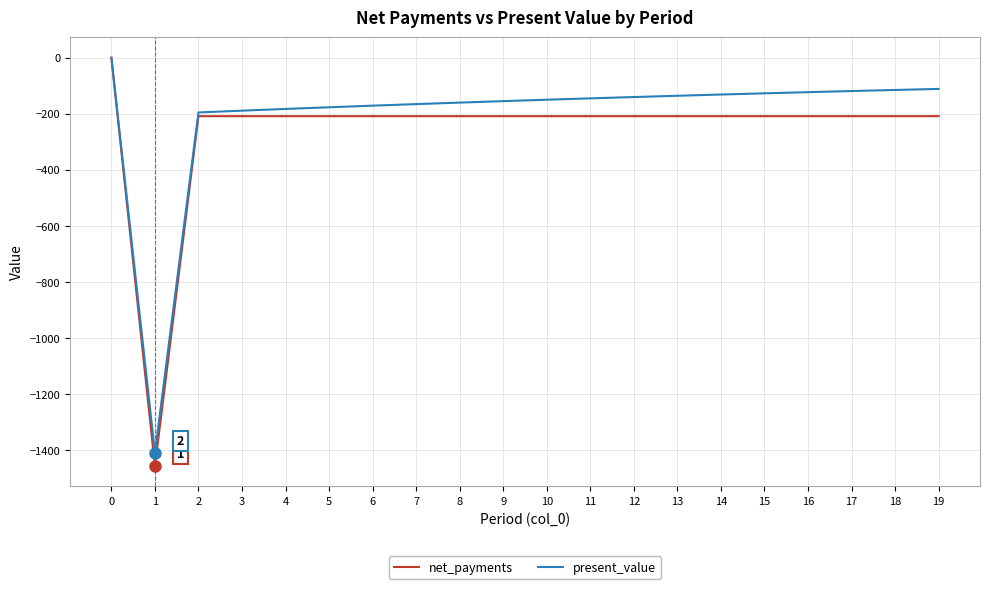

What is the approximate value of present_value at 14?

-131.1